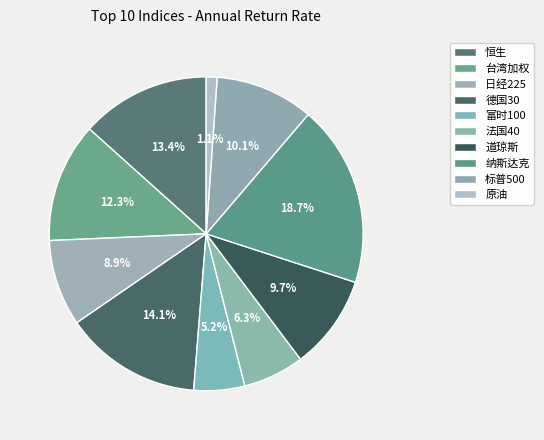

How many segments does this pie chart have?

10